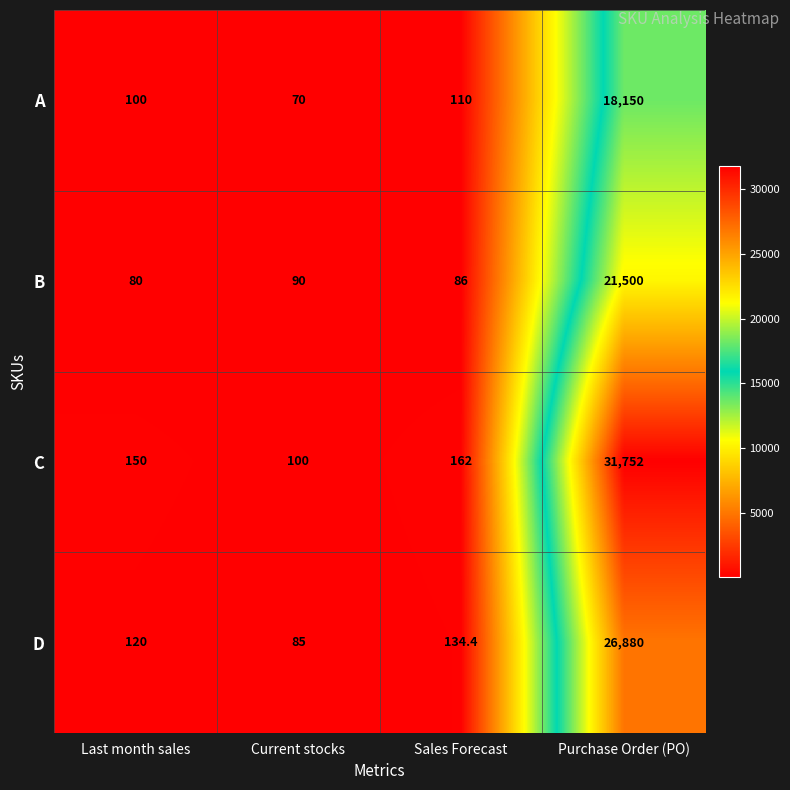

Which label corresponds to the largest value in the chart?

Purchase Order (PO)